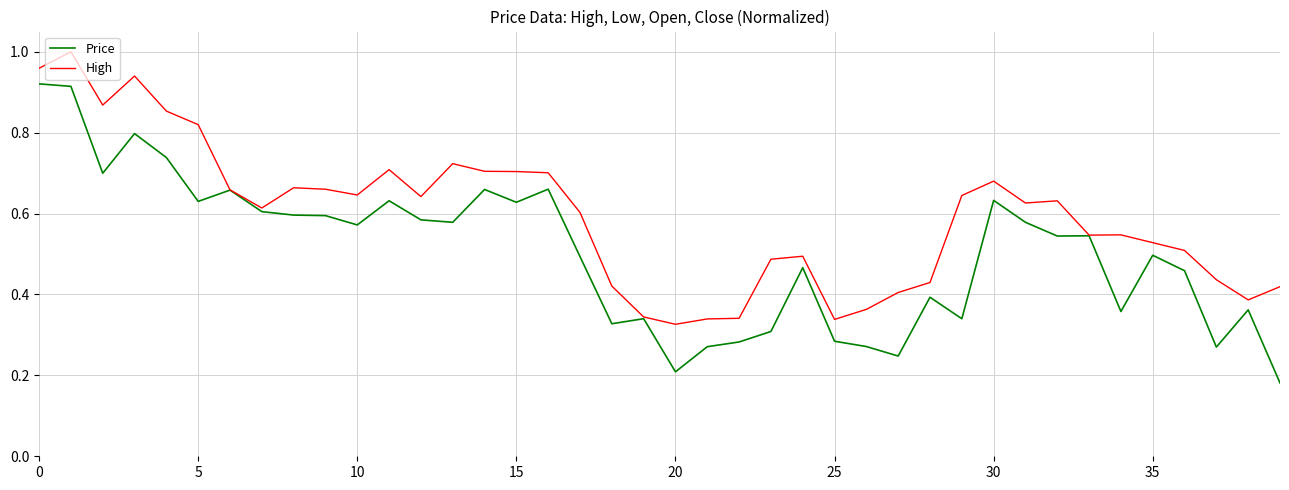

Which series has the largest total across all categories?

High